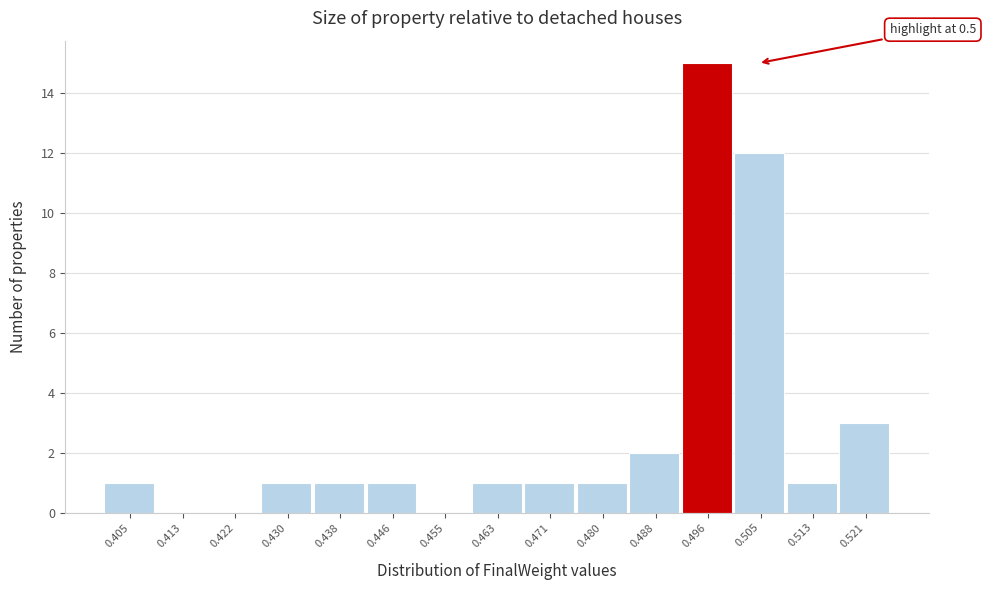

Over which range of the x-axis is the bar tallest?

0.492 to 0.500